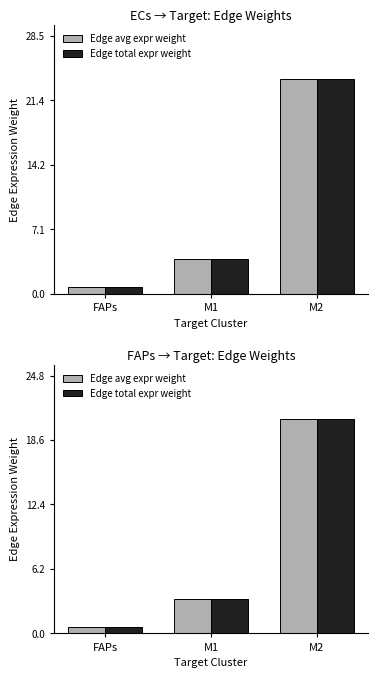

Where is Edge avg expr weight nearest to the value 10?

M1